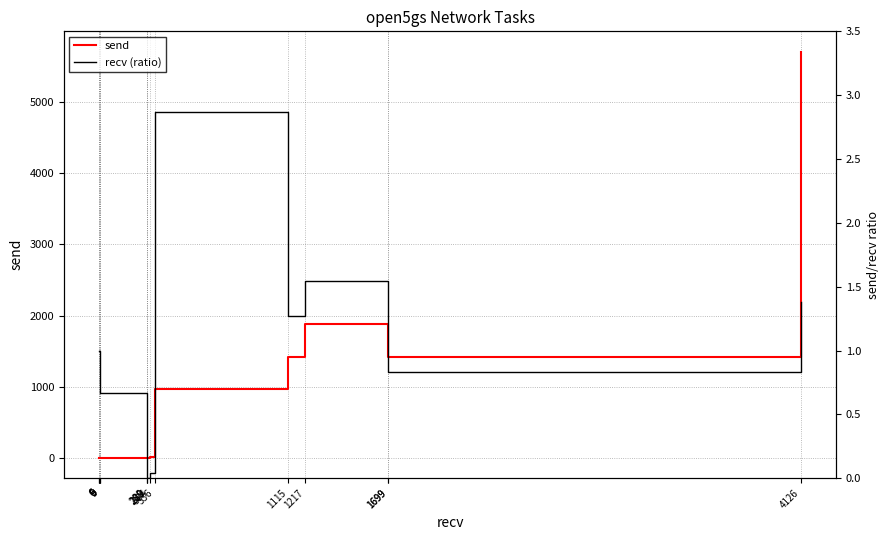

How many data points in recv (ratio) are above 1?

5